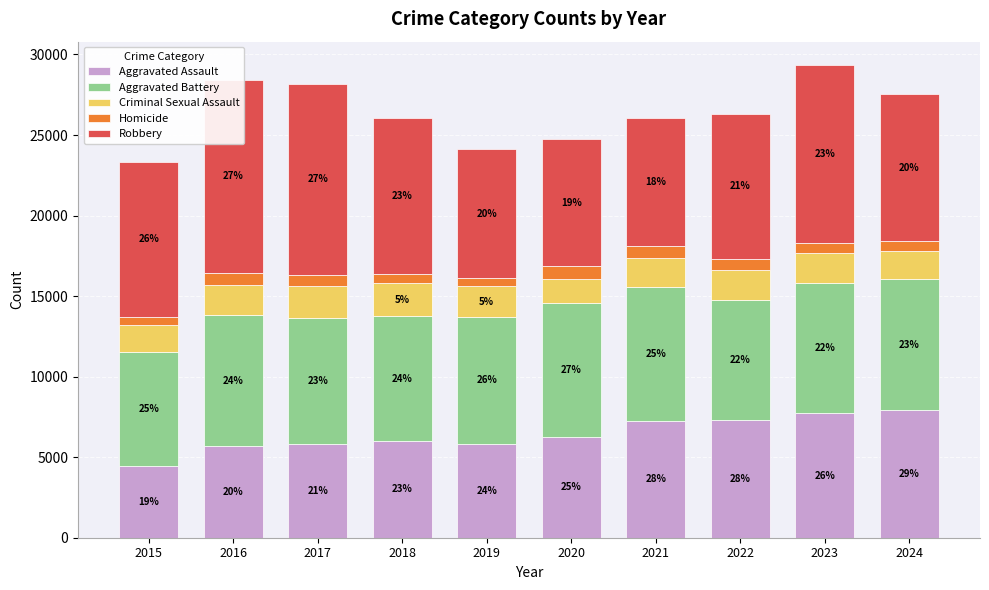

Where does the Robbery series first go above 9638?

2016